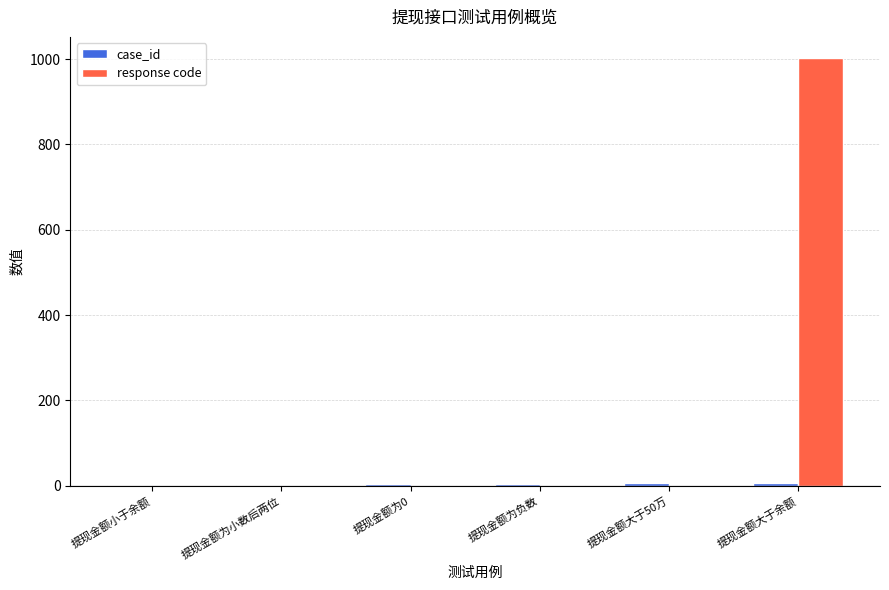

At which category does the chart reach its peak across all series?

提现金额大于余额